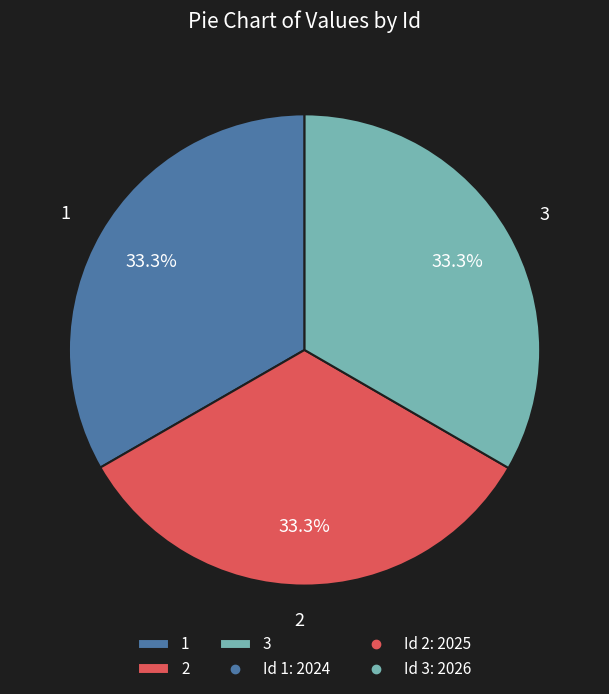

Combined, what portion of the pie is 1 and 3?

66.7%